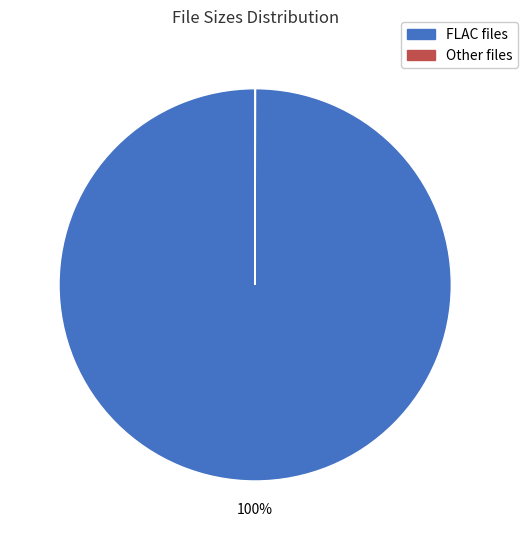

To the nearest percent, what percentage of the pie is FLAC files?

100%